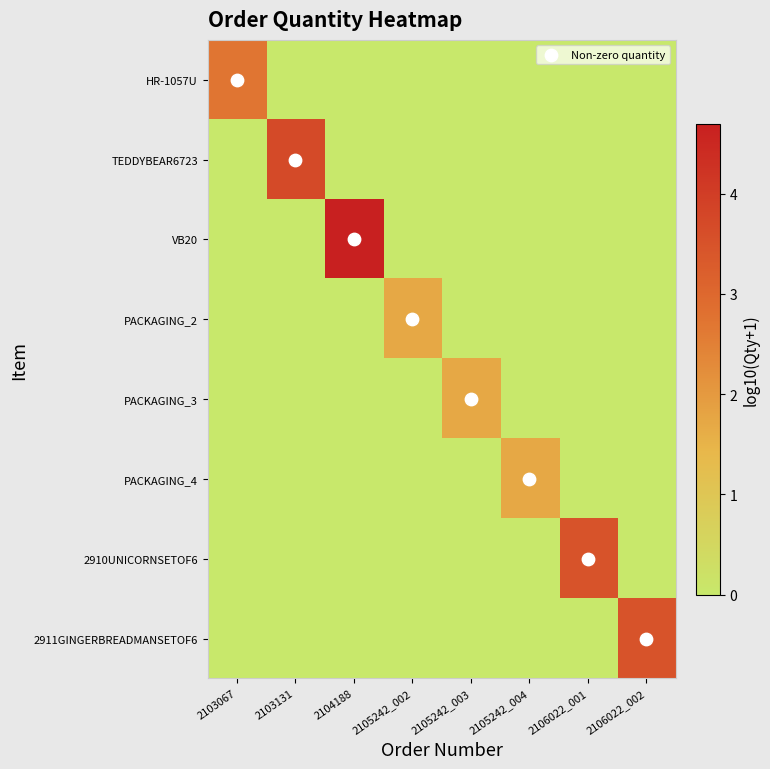

How many data points does each series have?

8